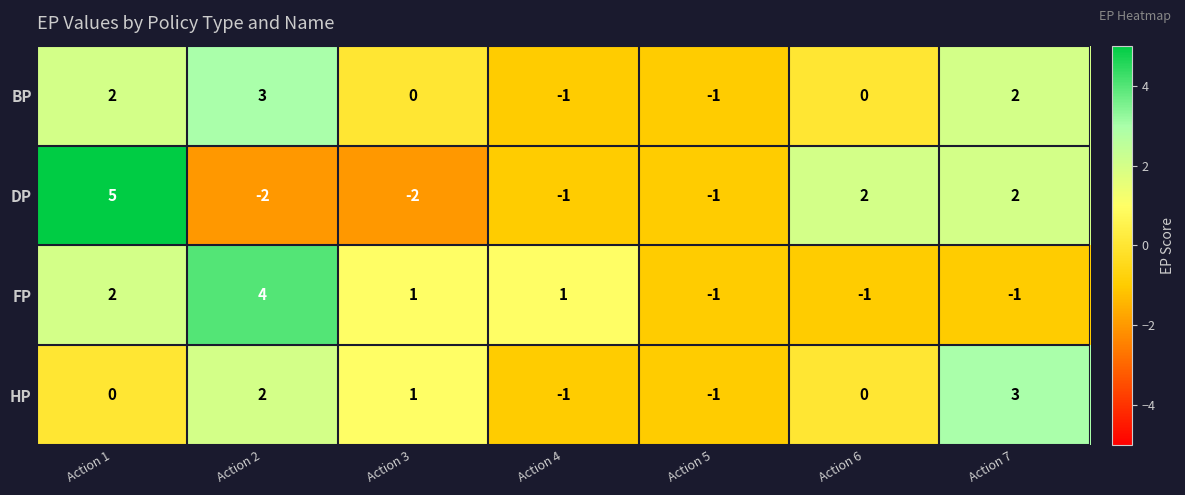

Reading left to right, list all the values displayed in this chart.

BP: Action 1=2	Action 2=3	Action 3=0	Action 4=-1	Action 5=-1	Action 6=0	Action 7=2
DP: Action 1=5	Action 2=-2	Action 3=-2	Action 4=-1	Action 5=-1	Action 6=2	Action 7=2
FP: Action 1=2	Action 2=4	Action 3=1	Action 4=1	Action 5=-1	Action 6=-1	Action 7=-1
HP: Action 1=0	Action 2=2	Action 3=1	Action 4=-1	Action 5=-1	Action 6=0	Action 7=3